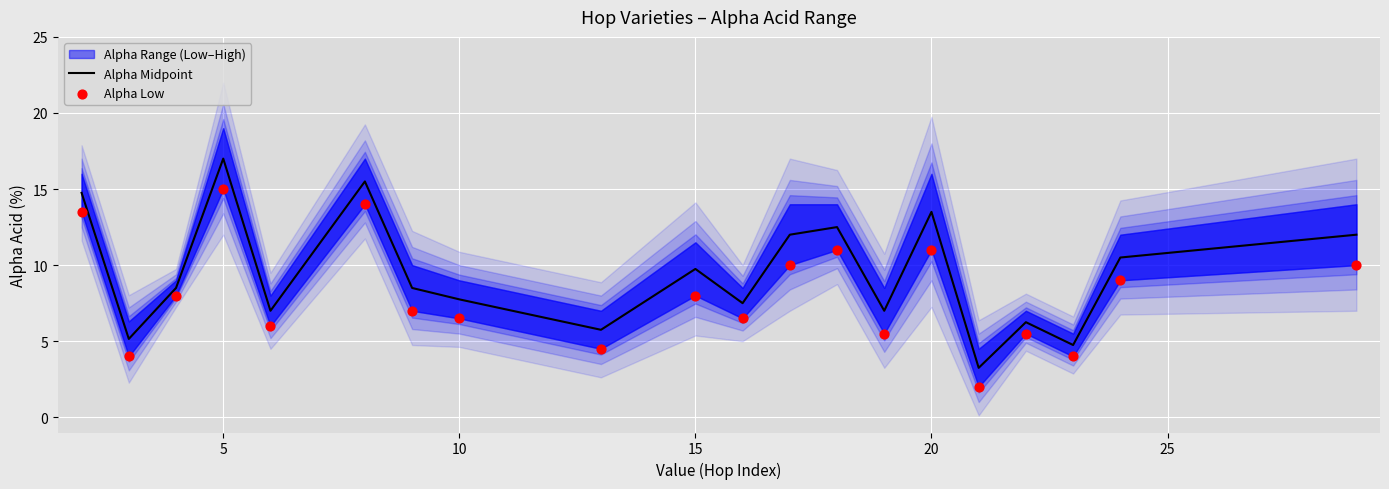

At how many categories does at least one series exceed 11?

7